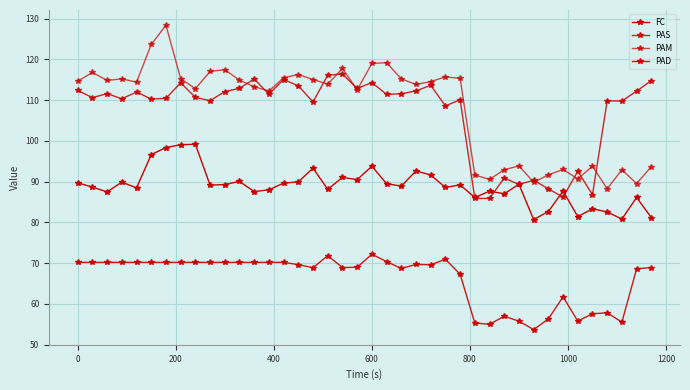

Count the number of categories in the chart.

40